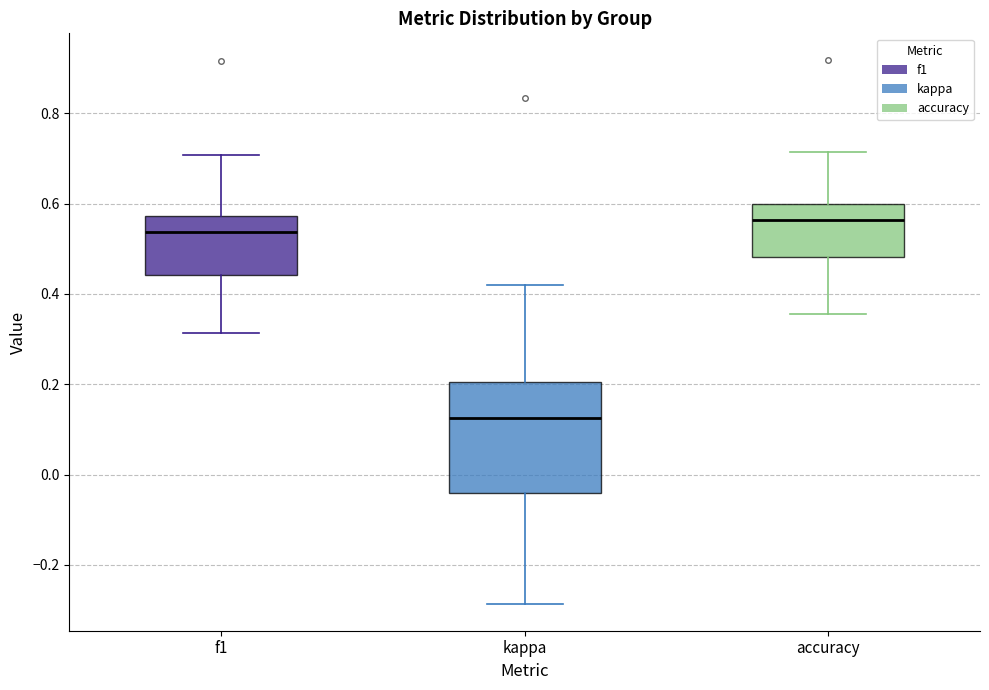

Reading left to right, read every box against the y-axis: the position of its median line, the range the box covers, and the ends of its whiskers. The values are not printed on the chart, so give them approximately, as read against the axis.

f1: median 0.54, box 0.44 to 0.58, whiskers 0.32 to 0.70
kappa: median 0.12, box -0.04 to 0.20, whiskers -0.28 to 0.42
accuracy: median 0.56, box 0.48 to 0.60, whiskers 0.36 to 0.72